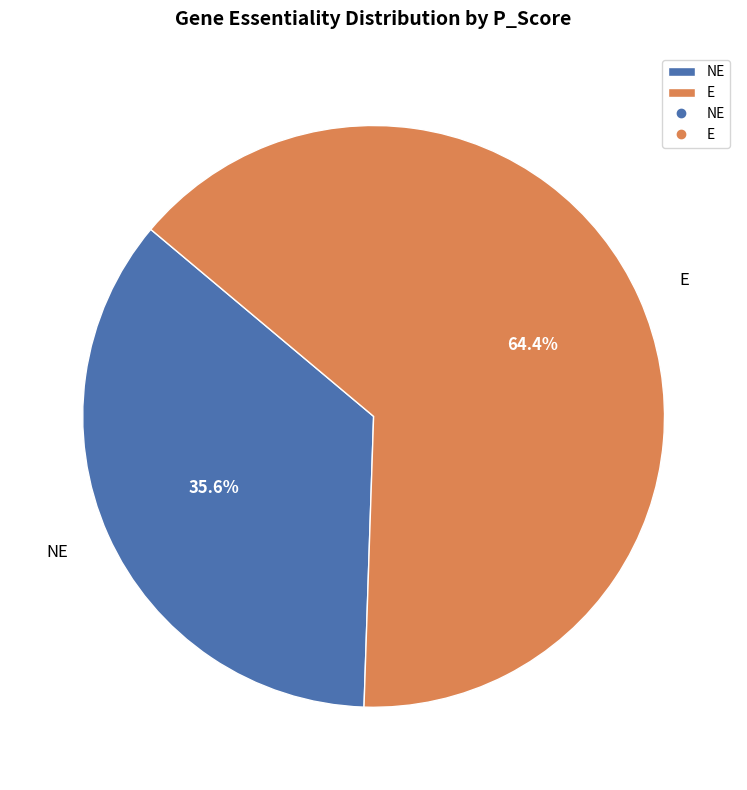

What percentage is the E slice, to the nearest percent?

64%